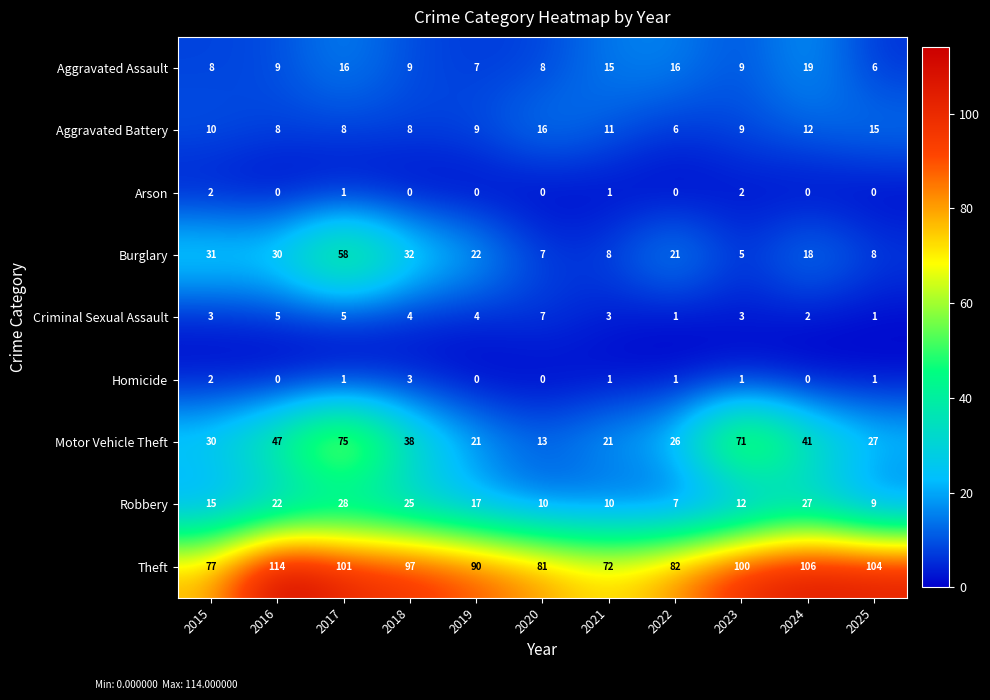

Between 2016 and 2019, which series saw the biggest shift?

Motor Vehicle Theft